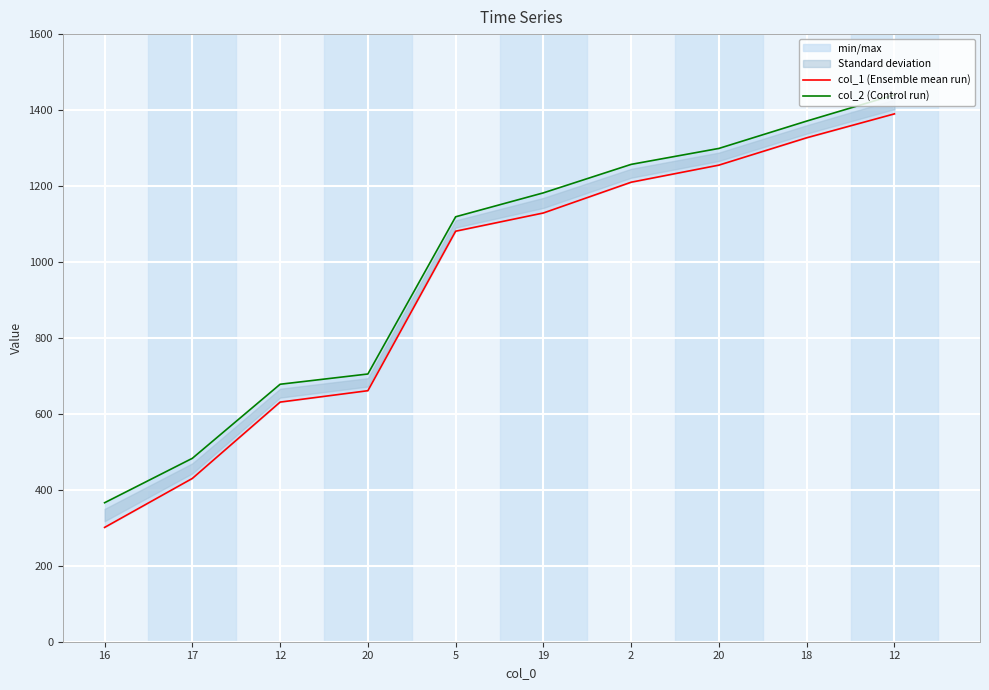

True or false: col_2 (Control run) and col_1 (Ensemble mean run) cross at least once.

False